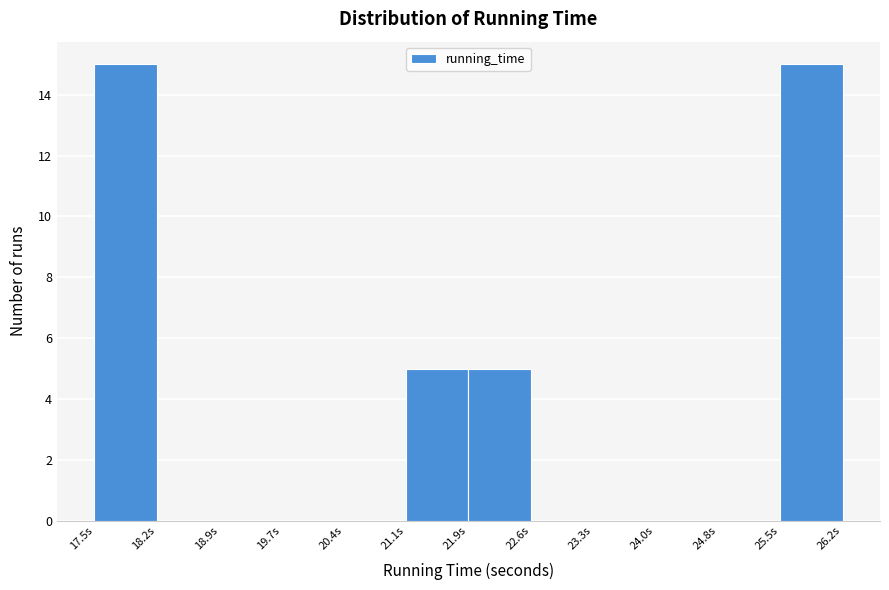

How tall is the bar that spans 21.9 to 22.6 on the x-axis? Neither the bar edges nor the heights are printed on the chart, so give them approximately, as read against the axes.

5